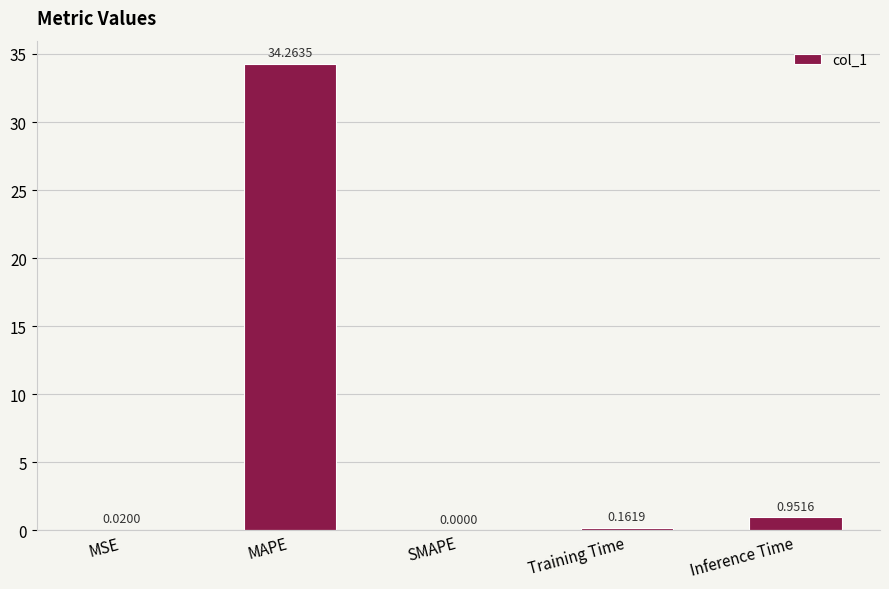

The chart shows a value of 0.0 at MSE. True or false?

True